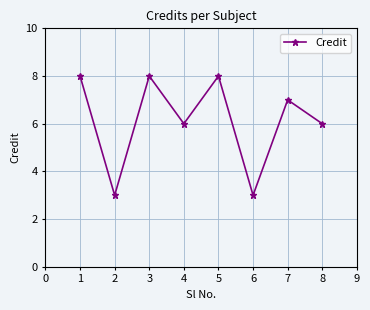

At which label does the data first exceed 7?

1